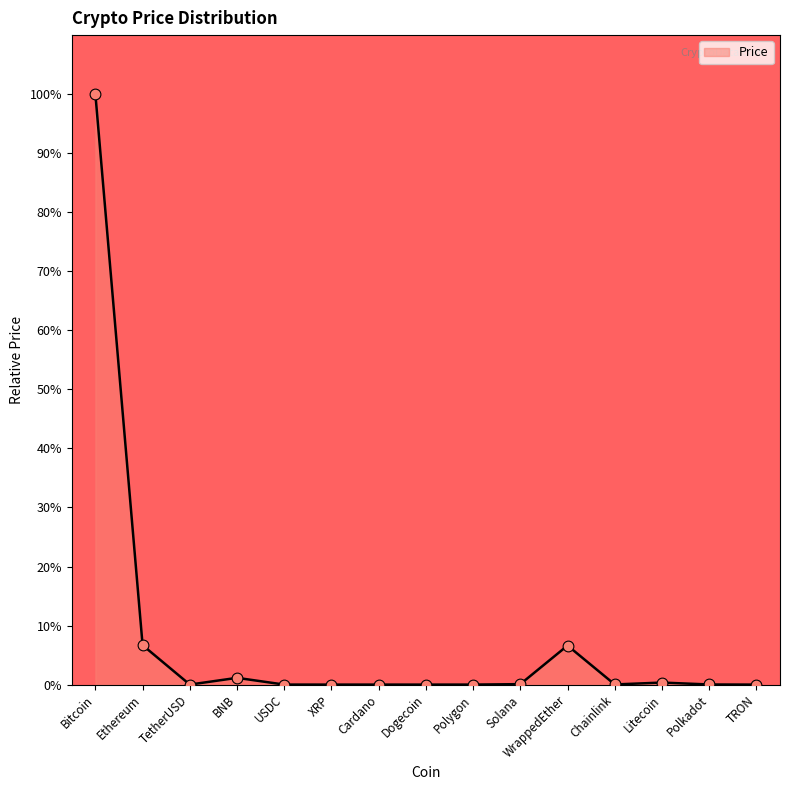

What is the change in value from Ethereum to TRON?

-6.7